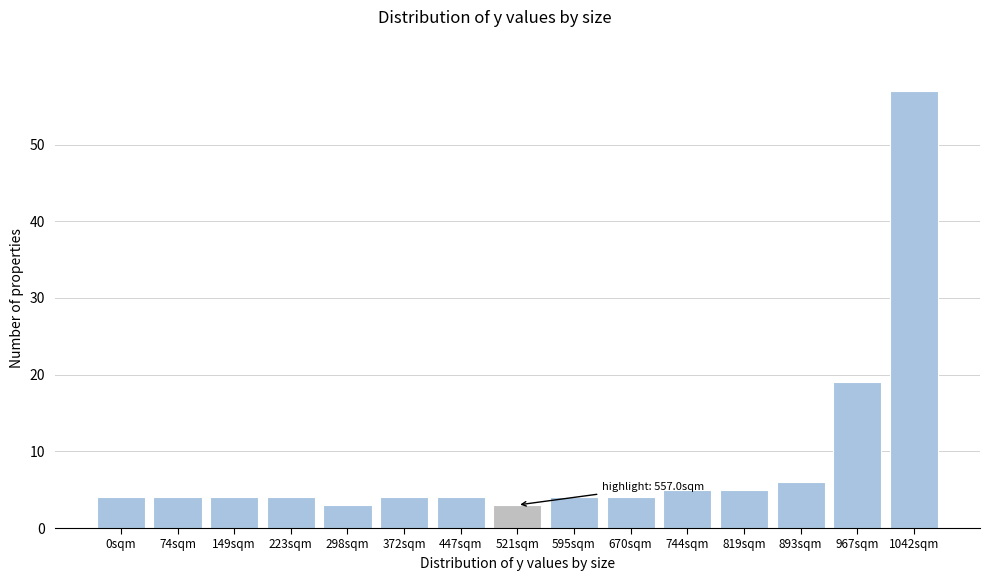

Reading left to right, list all the values displayed in this chart.

4	4	4	4	3	4	4	3	4	4	5	5	6	19	57